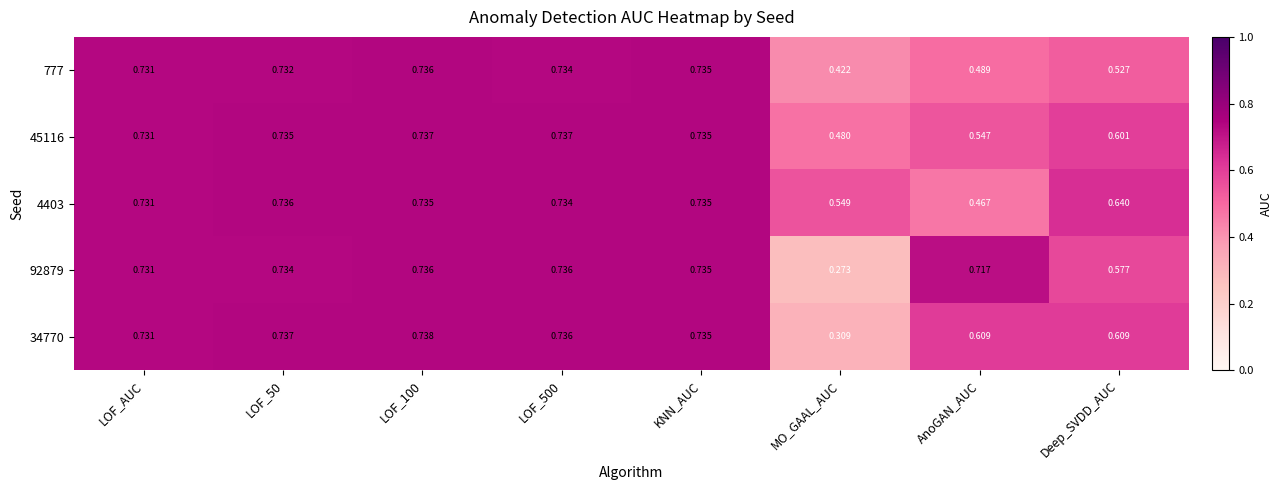

At which label does 777 reach its minimum?

MO_GAAL_AUC